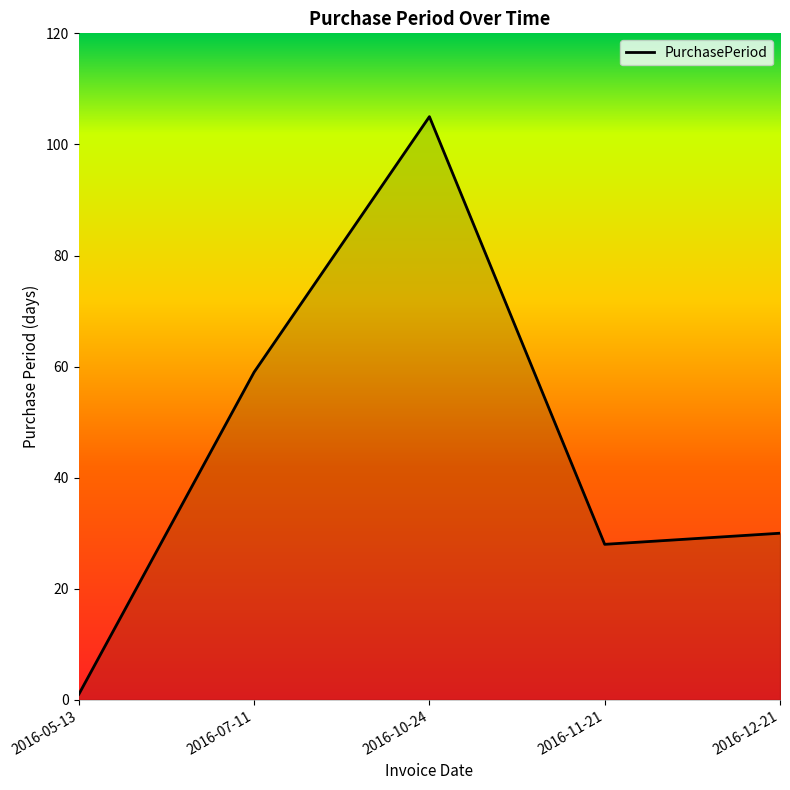

What is the sum of the values at 2016-11-21 and 2016-05-13?

29